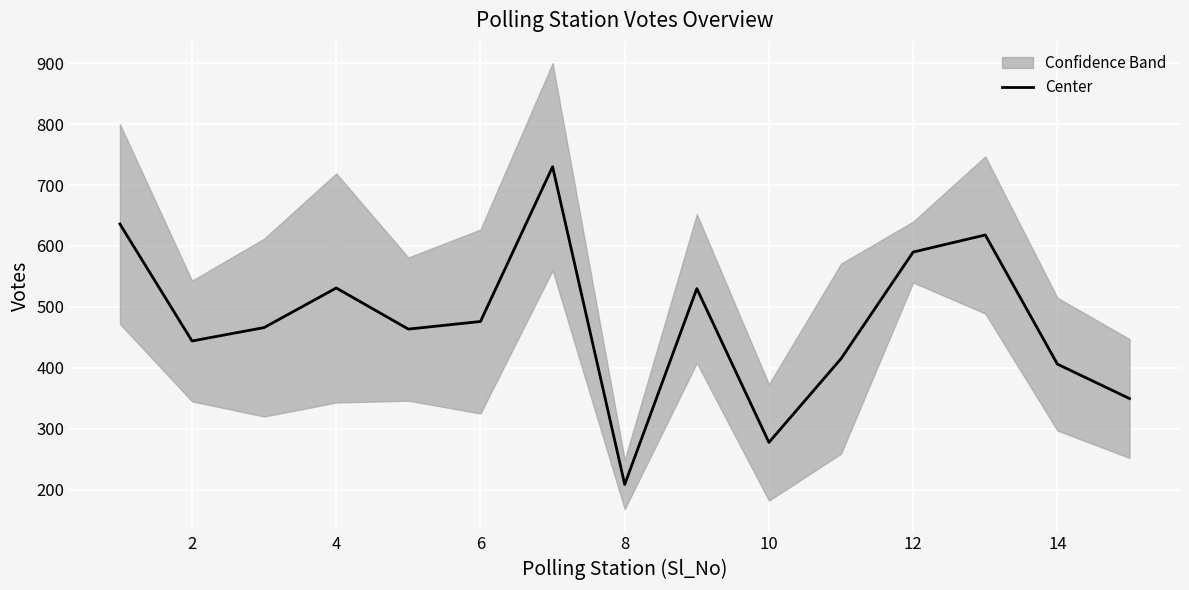

Is this an area chart (filled region under the line)?

No